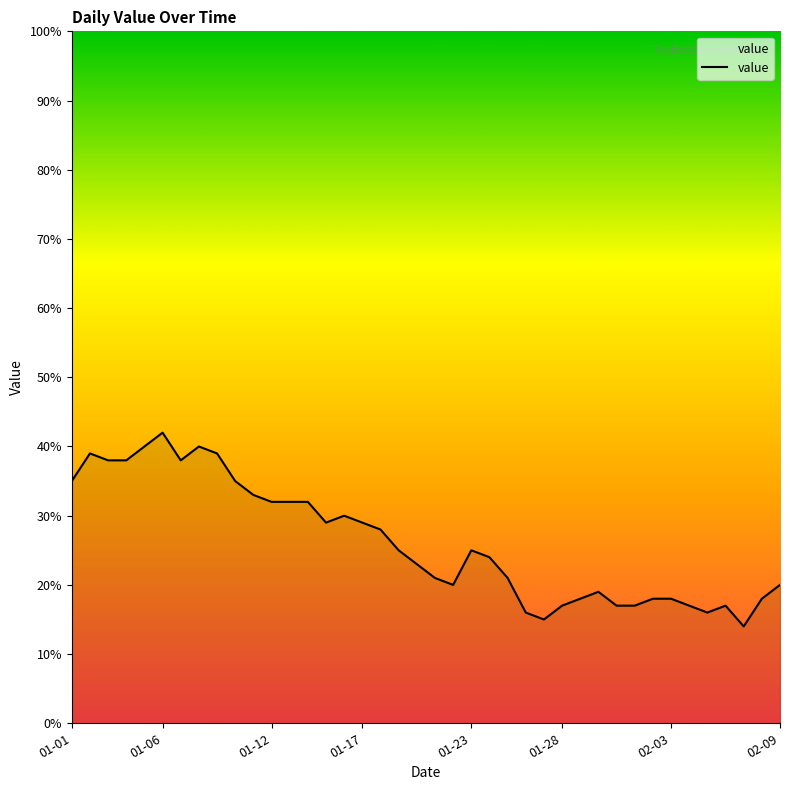

What is the minimum value shown in the chart?

14